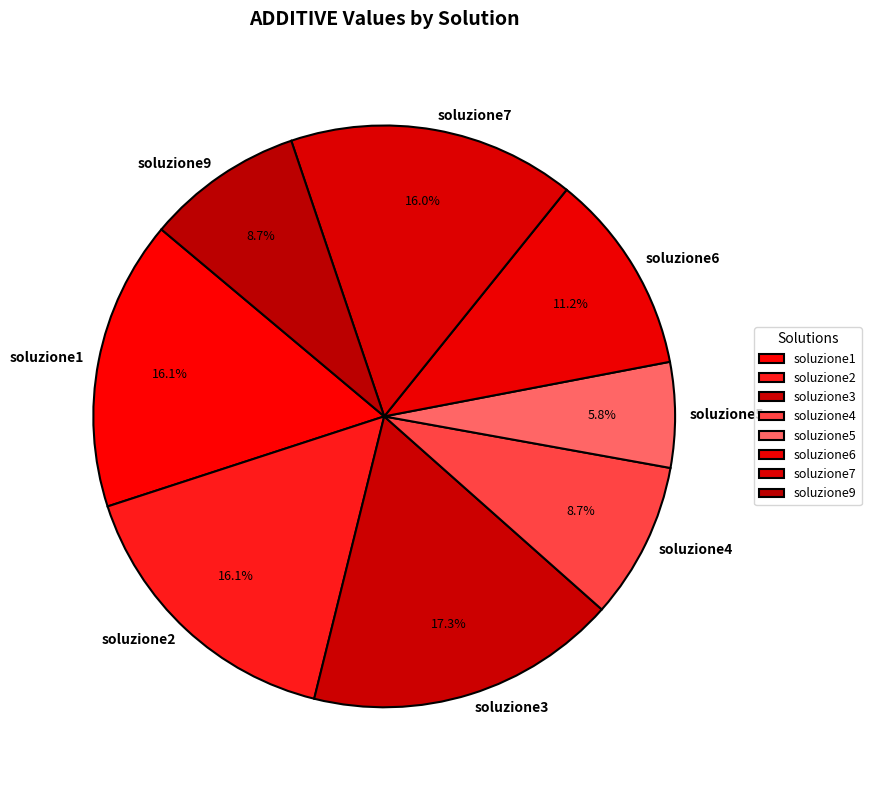

To the nearest percent, what is the average slice percentage?

12%